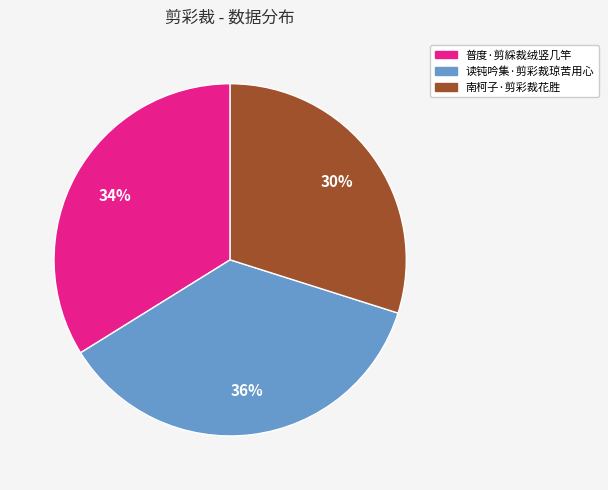

Is there any slice that represents more than half of the pie?

No